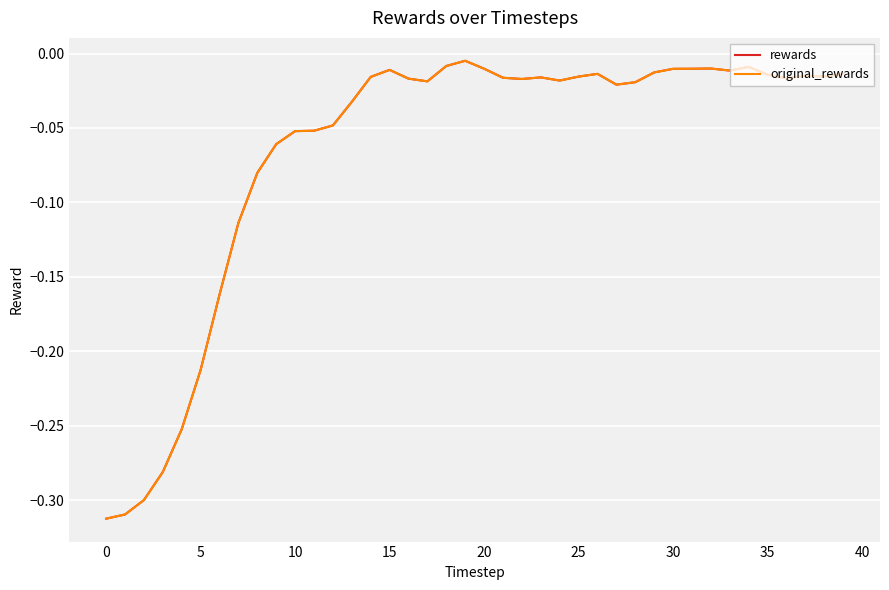

Is this an area chart (filled region under the line)?

No